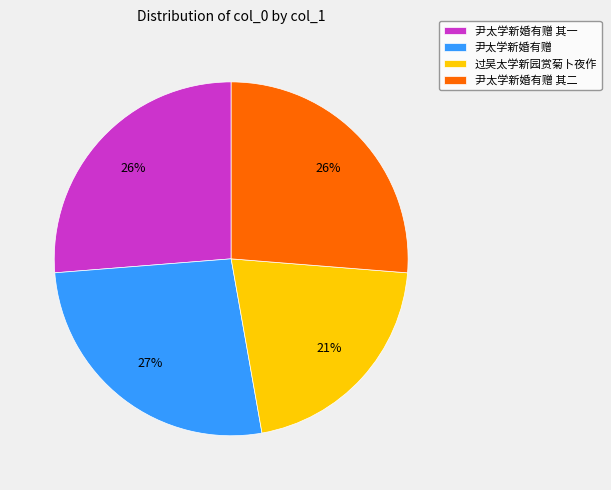

Is the sum of 过吴太学新园赏菊卜夜作 and 尹太学新婚有赠 其二 greater than half?

No